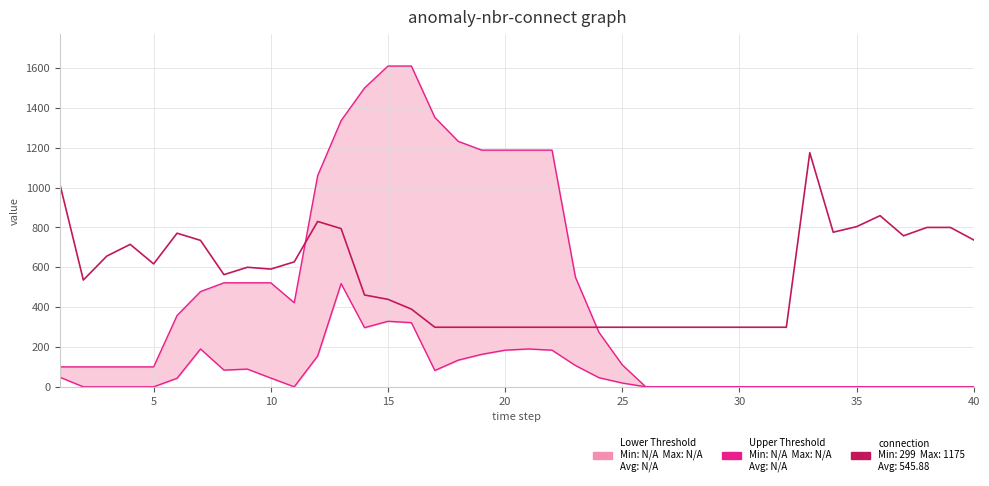

True or false: Lower Threshold and connection cross at least once.

False